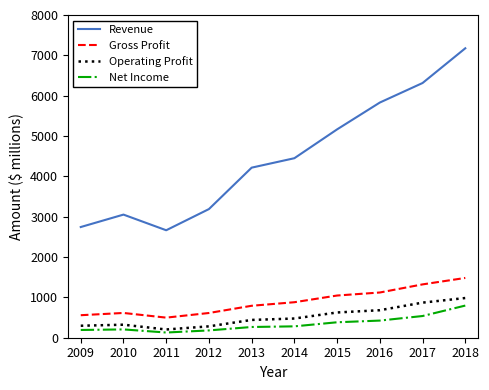

Between 2012 and 2018, which series saw the biggest shift?

Revenue